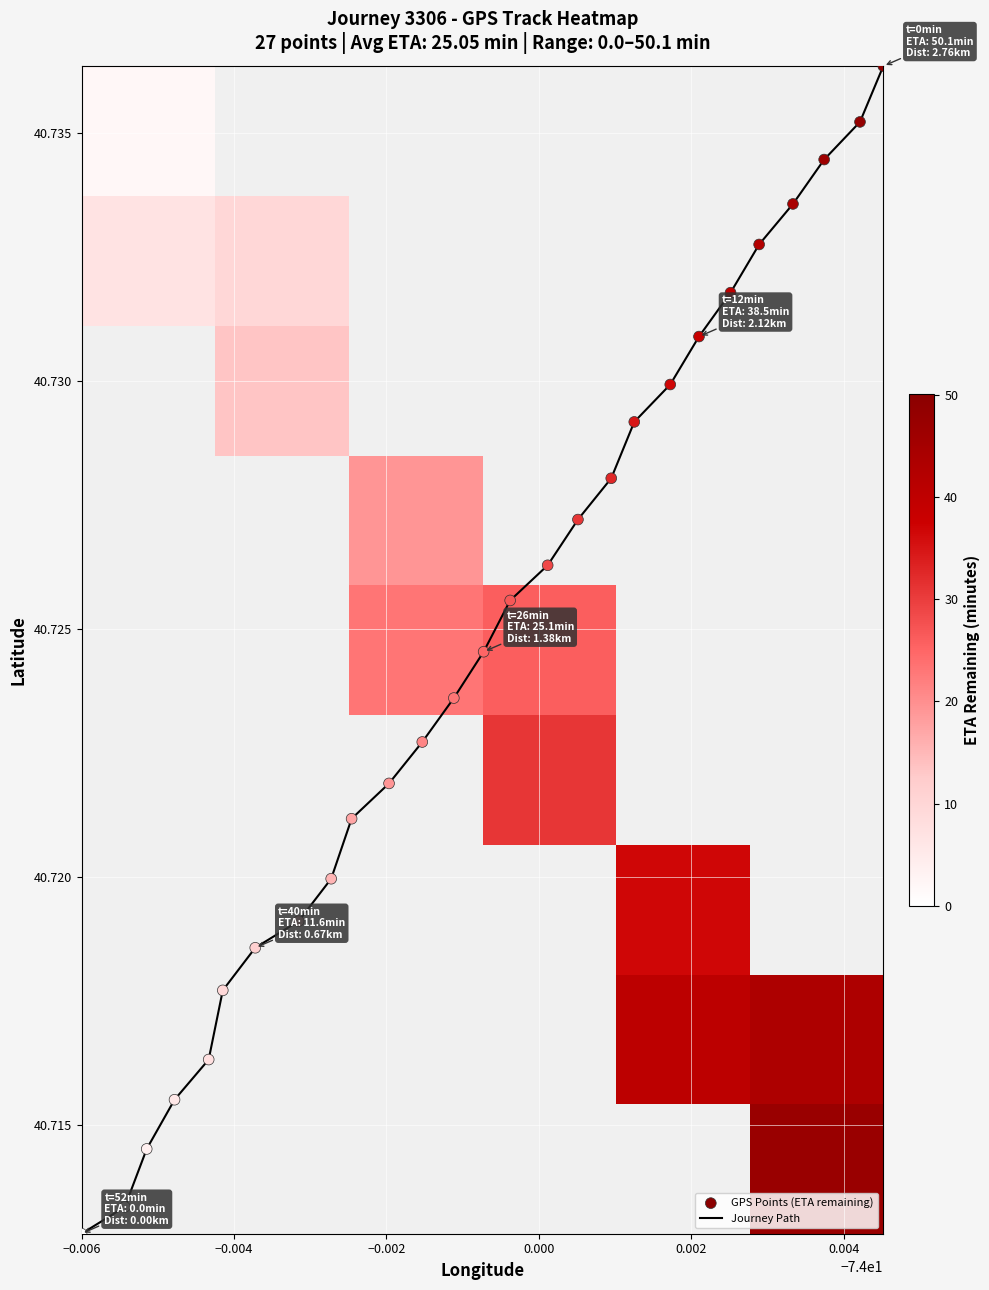

The eta_remaining_minutes series shows 13.7 at 4. True or false?

False